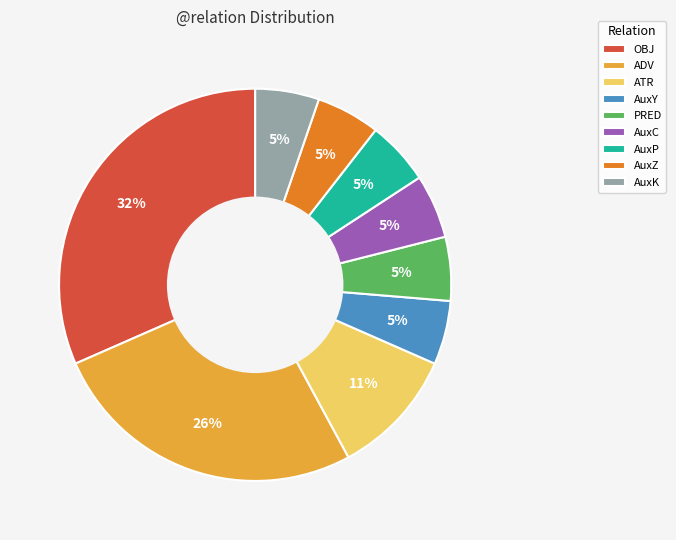

To the nearest percent, what is the average slice percentage?

11%